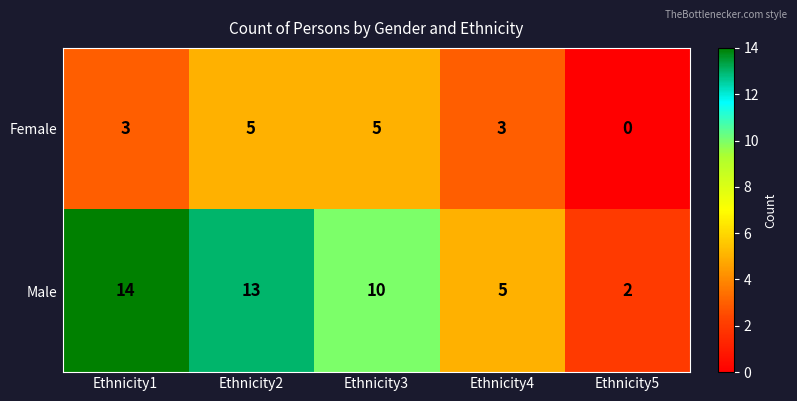

At how many categories does at least one series exceed 1?

5